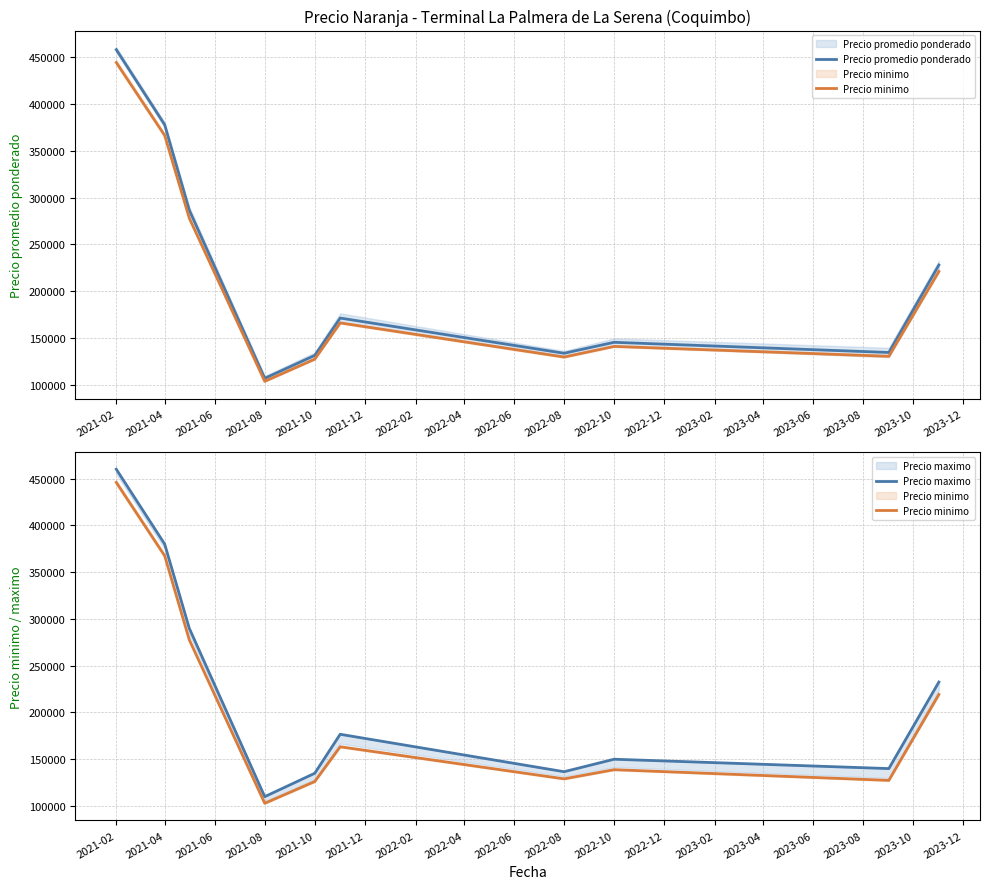

The value of Precio promedio ponderado at 2022-10 is 251540.4. True or false?

False